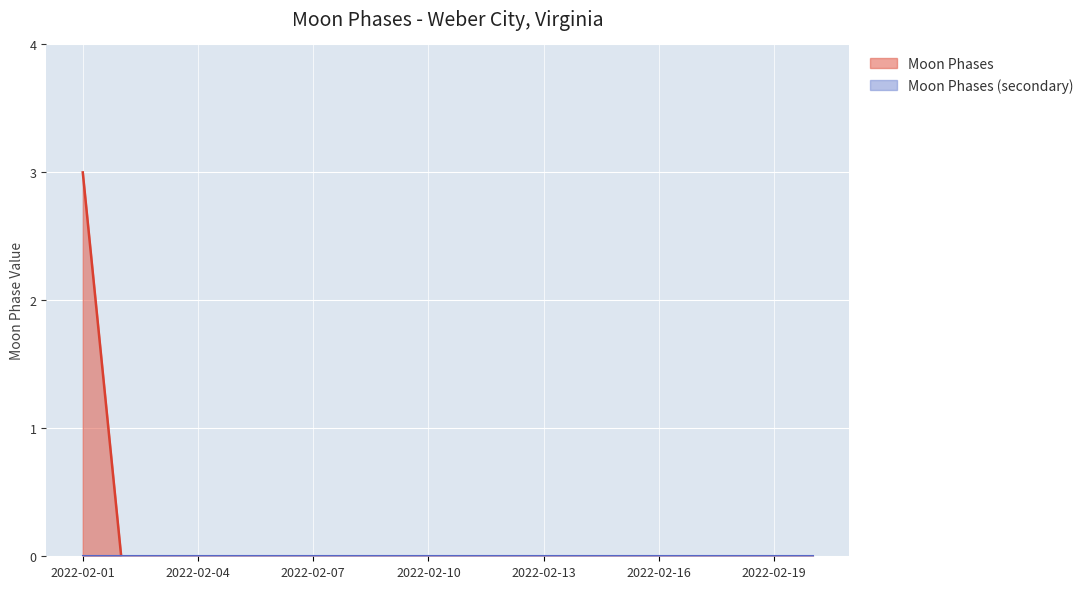

Between 2022-02-06 and 2022-02-16, which is larger?

2022-02-06